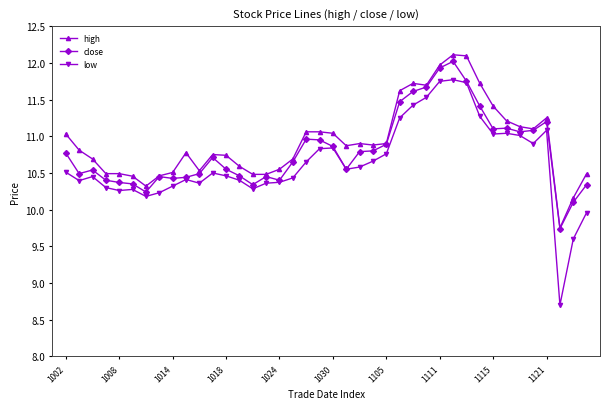

True or false: low and high intersect in this chart.

False